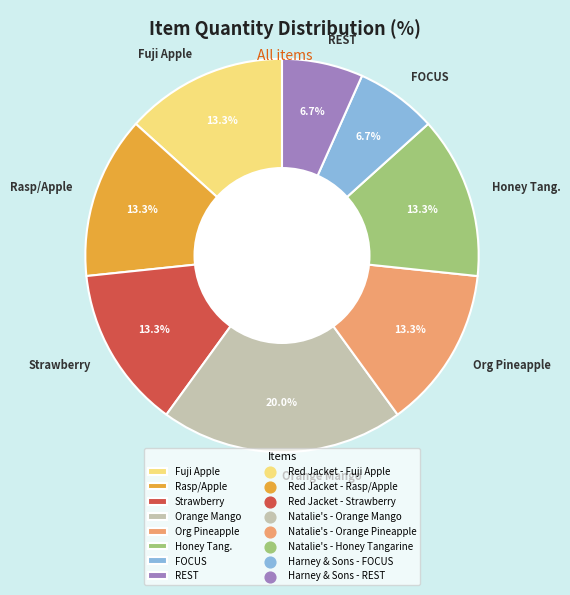

Which has a higher value, Org Pineapple or REST?

Org Pineapple